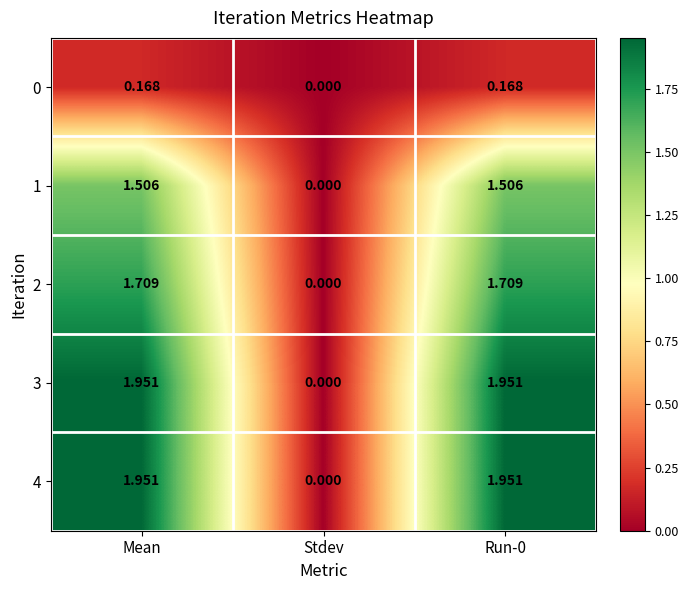

What is the total value across all series at Mean?

7.3